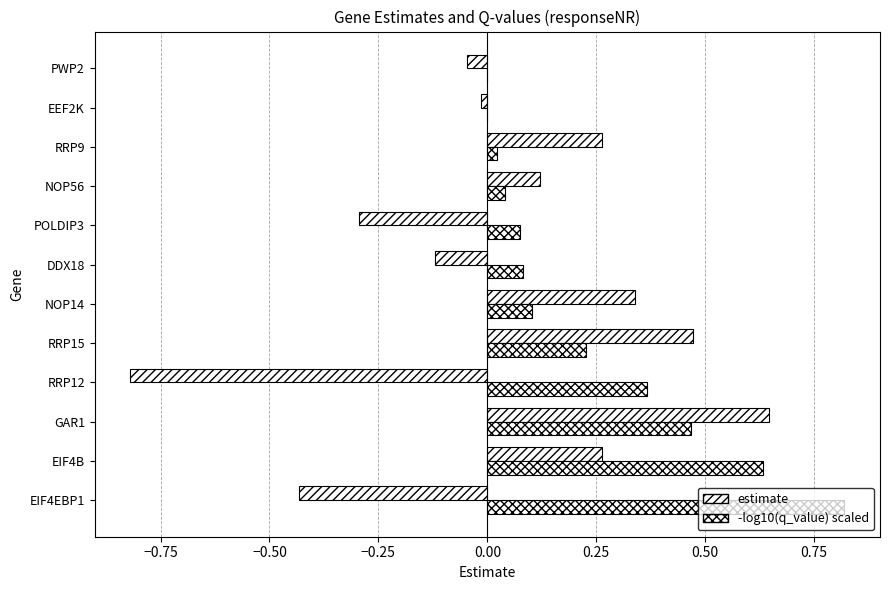

How many distinct data groups are displayed?

2